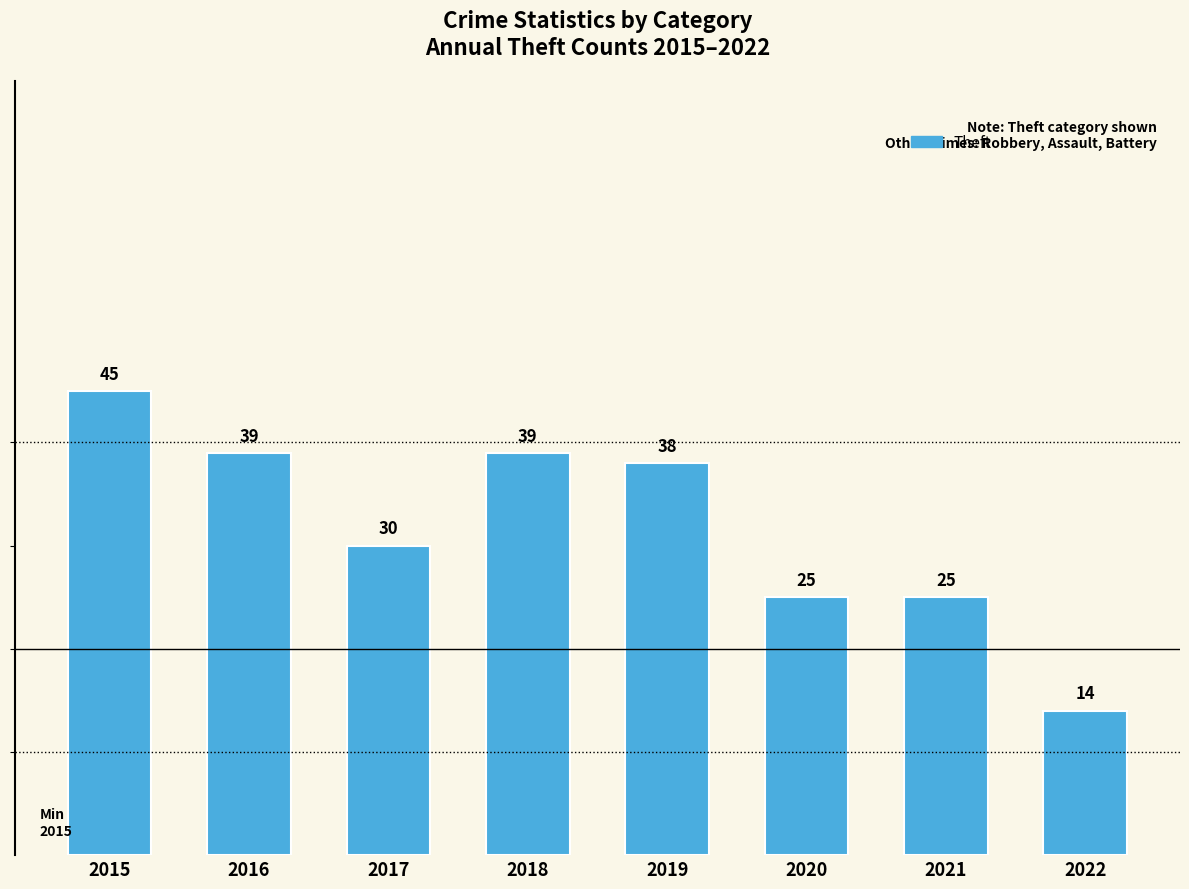

What is the sum of all values?

255